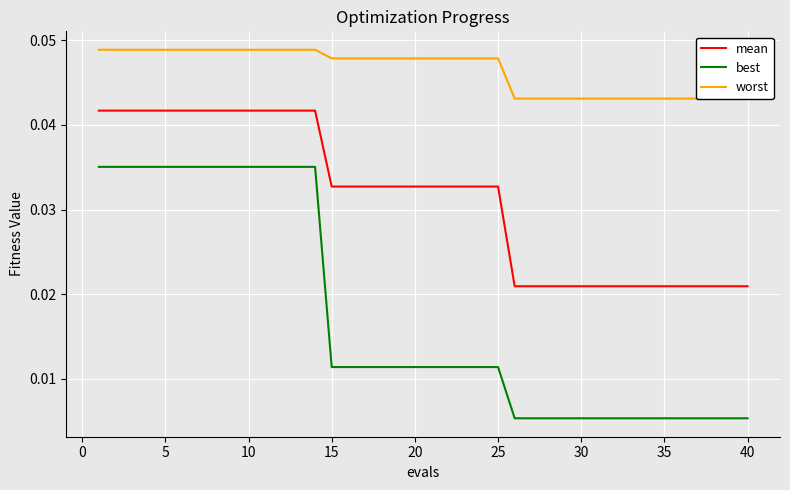

Is the value of mean at 30 greater than the value of best at 20?

Yes